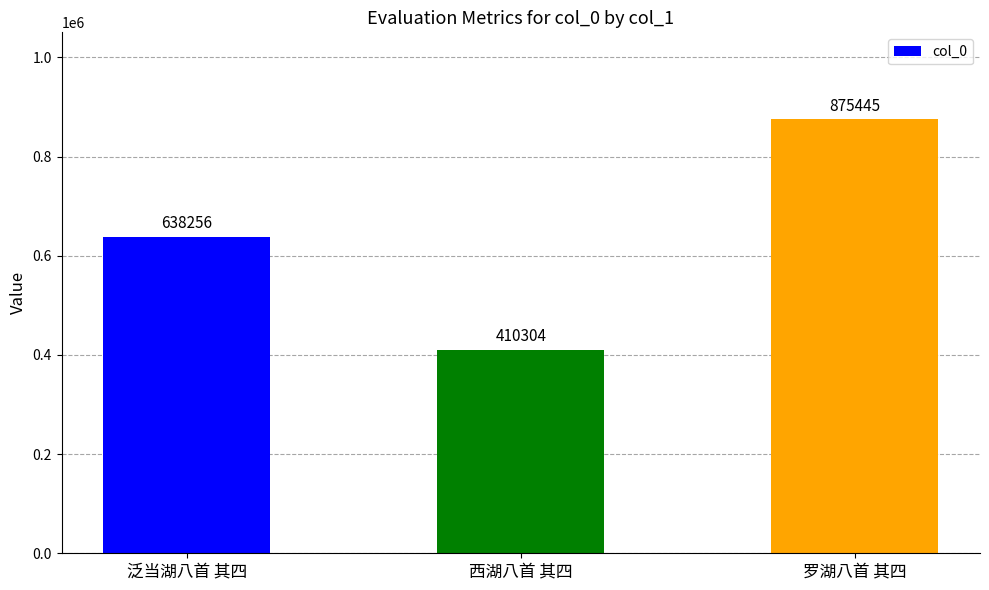

Rank the categories by value from lowest to highest.

西湖八首 其四, 泛当湖八首 其四, 罗湖八首 其四